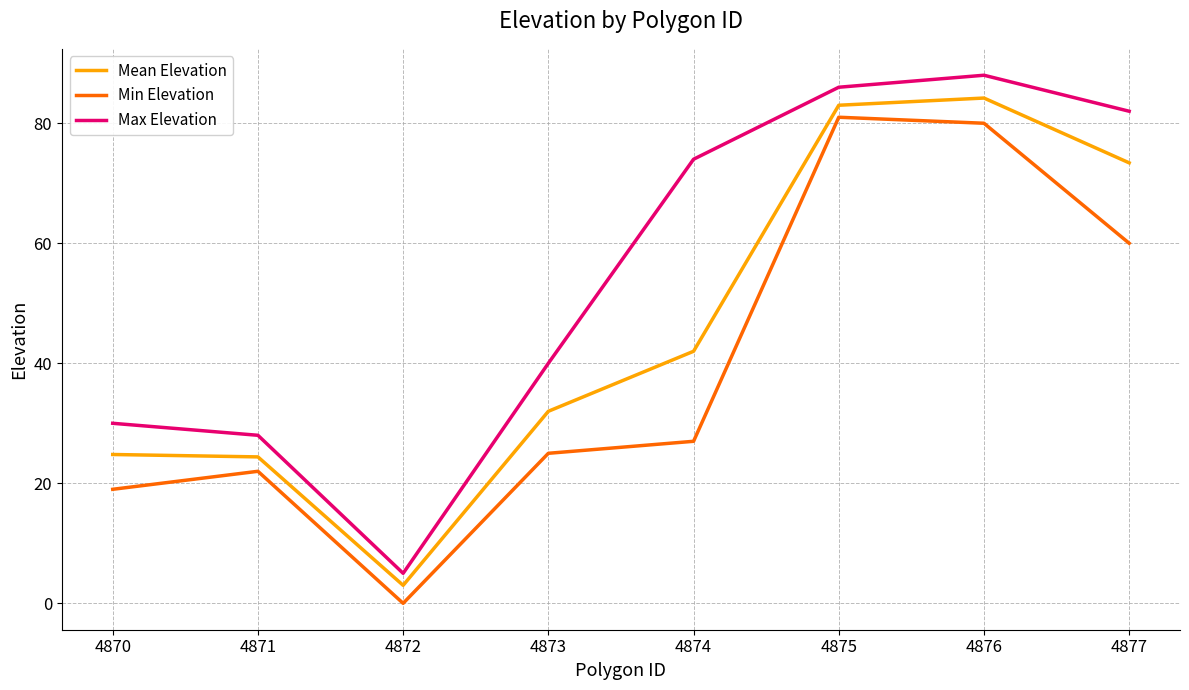

Reading left to right, extract all data points from this chart.

Mean Elevation: 4870=24.8	4871=24.4	4872=3.0	4873=32.0	4874=42.0	4875=83.0	4876=84.2	4877=73.4
Min Elevation: 4870=19.0	4871=22.0	4872=0.0	4873=25.0	4874=27.0	4875=81.0	4876=80.0	4877=60.0
Max Elevation: 4870=30.0	4871=28.0	4872=5.0	4873=40.0	4874=74.0	4875=86.0	4876=88.0	4877=82.0